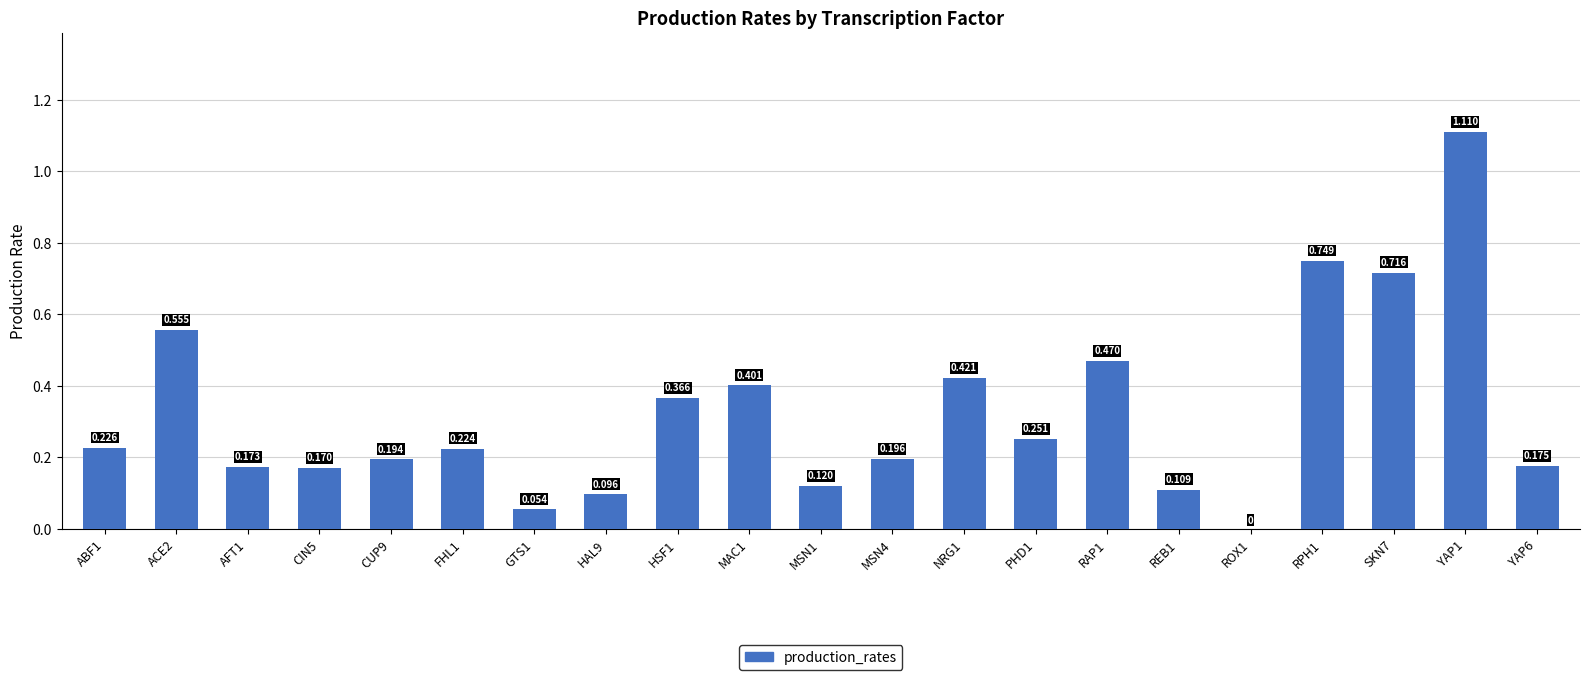

Where is the data nearest to the value 0?

ROX1